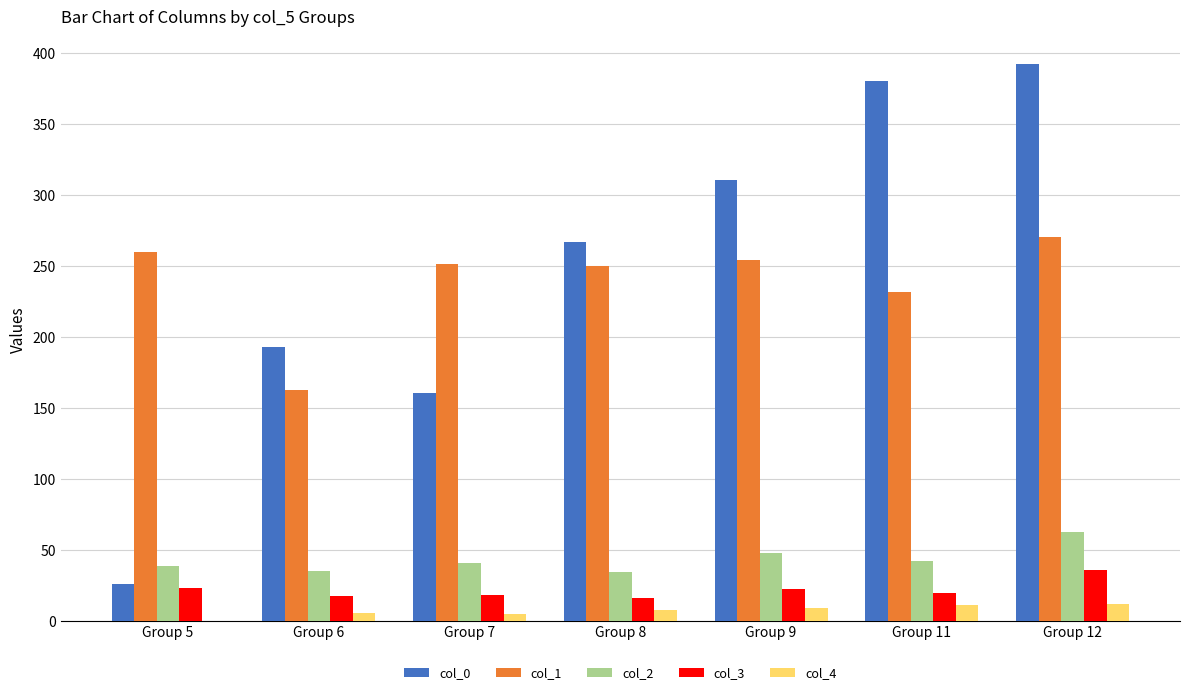

Which series has the largest total across all categories?

col_0